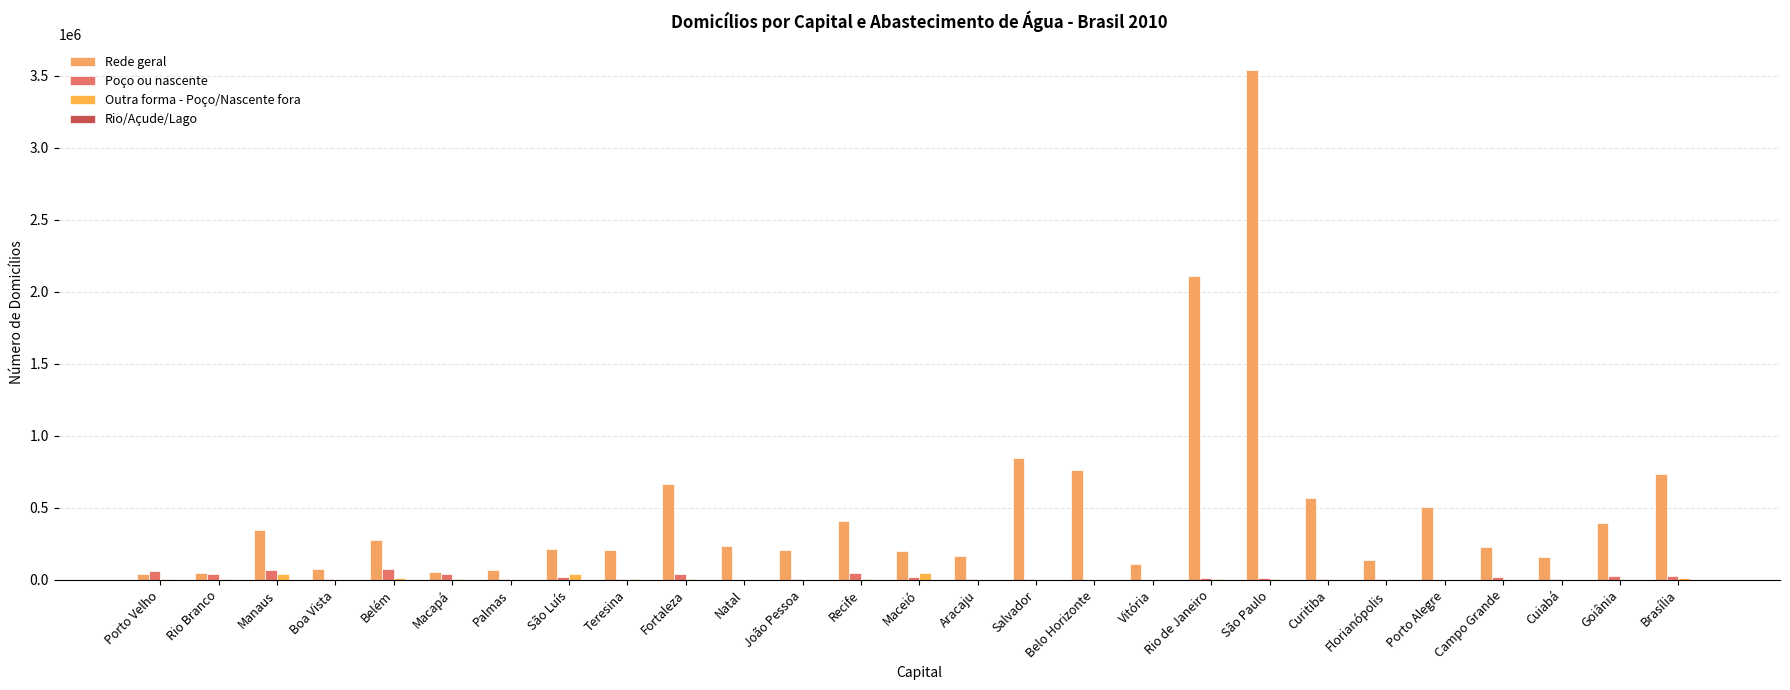

Which series has the largest range (max minus min)?

Rede geral